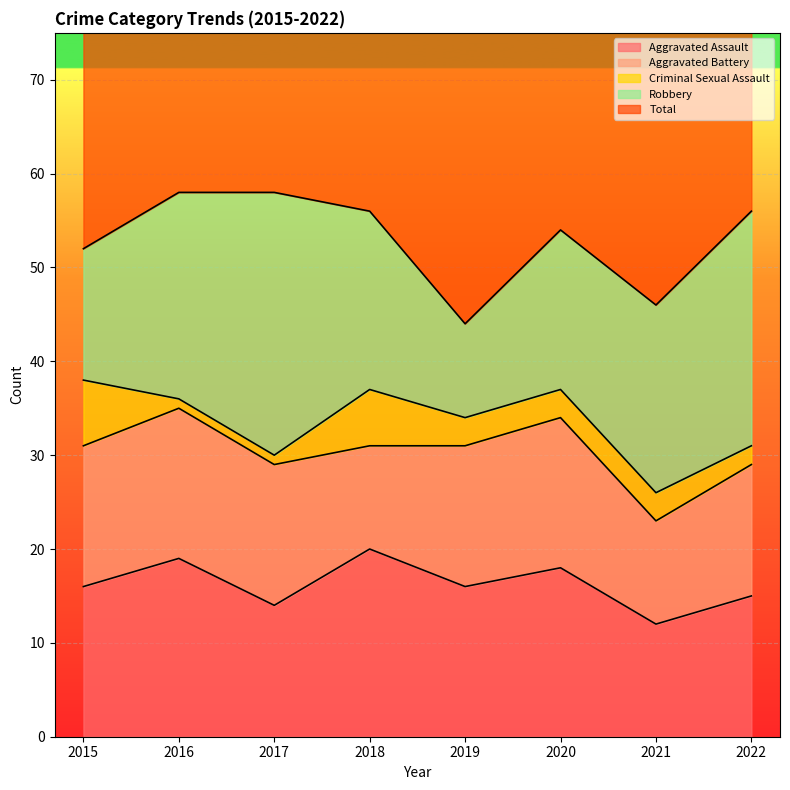

At which label does Robbery first exceed 20?

2016